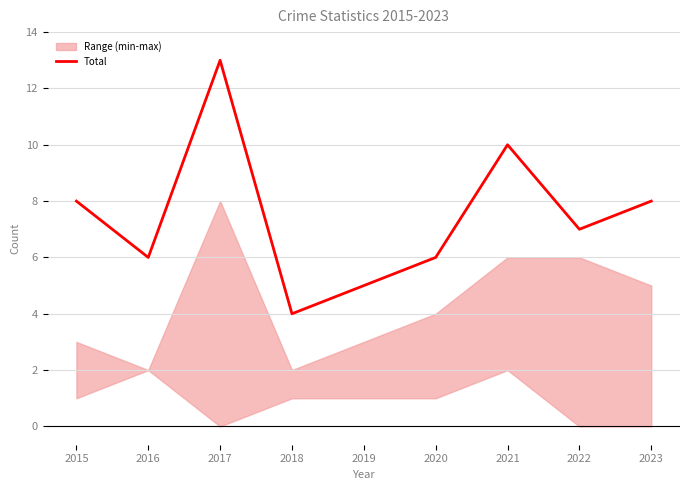

Rank the categories by value from highest to lowest.

2017, 2021, 2015, 2023, 2022, 2016, 2020, 2019, 2018